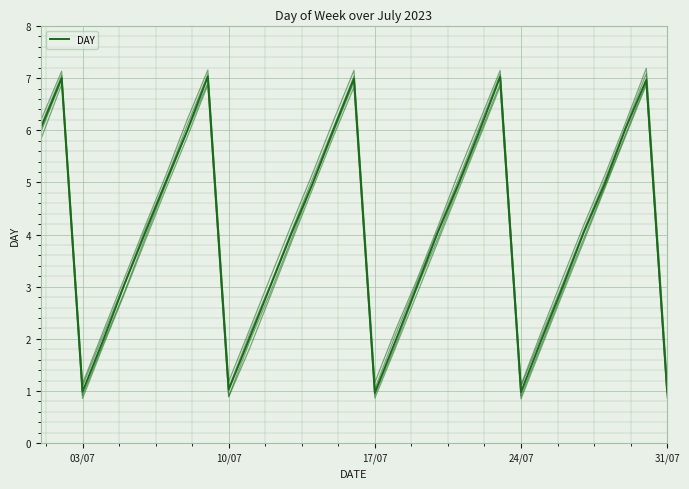

Which has a higher value, 7 or 30?

7